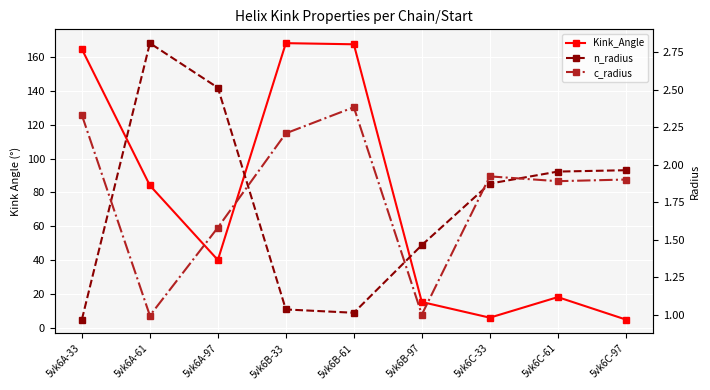

Reading left to right, extract all data points from this chart.

Kink_Angle: 164.5	84.1	40.2	168.0	167.3	15.4	6.1	18.3	5.1
n_radius: 1.0	2.8	2.5	1.0	1.0	1.5	1.9	2.0	2.0
c_radius: 2.3	1.0	1.6	2.2	2.4	1.0	1.9	1.9	1.9